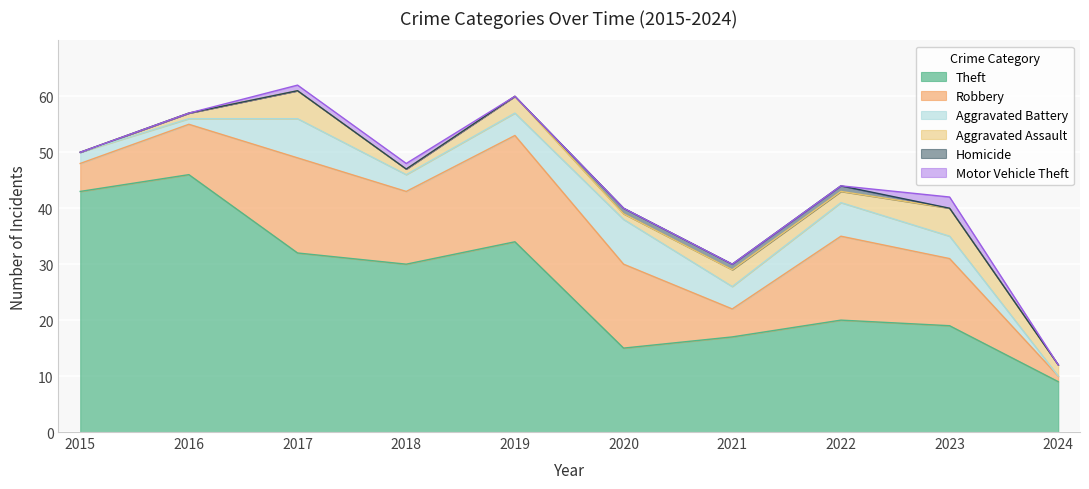

The value of Robbery at 2024 is 2. True or false?

False